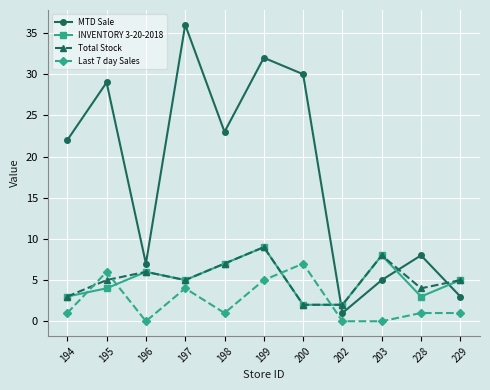

List the labels in order of MTD Sale value, smallest first.

202, 229, 203, 196, 228, 194, 198, 195, 200, 199, 197